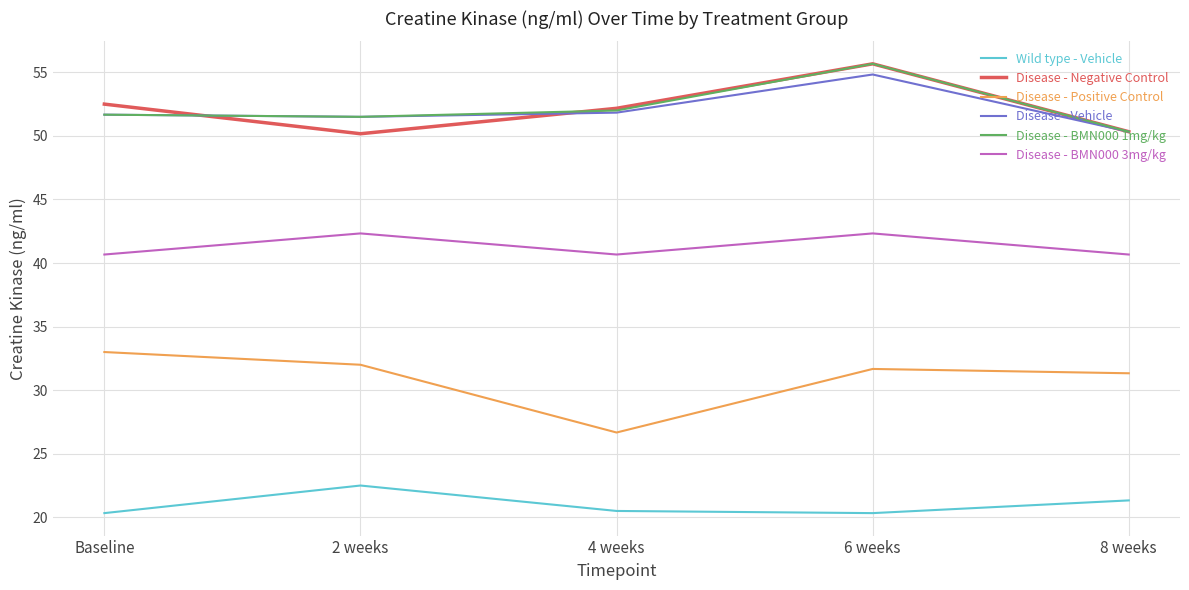

At which category does Disease - BMN000 1mg/kg reach its first local valley?

2 weeks